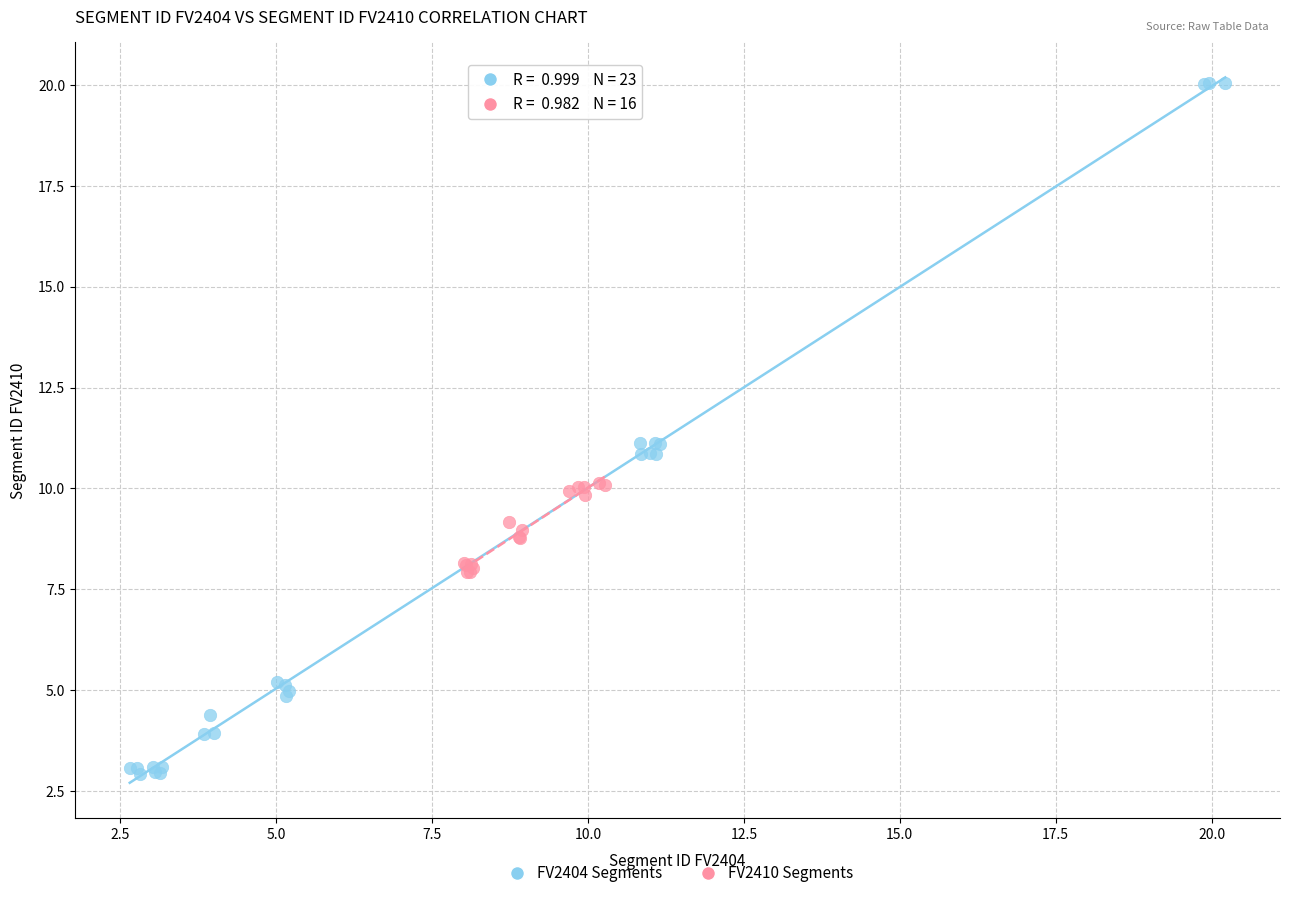

Which series contains the highest Y value?

FV2404 Segments